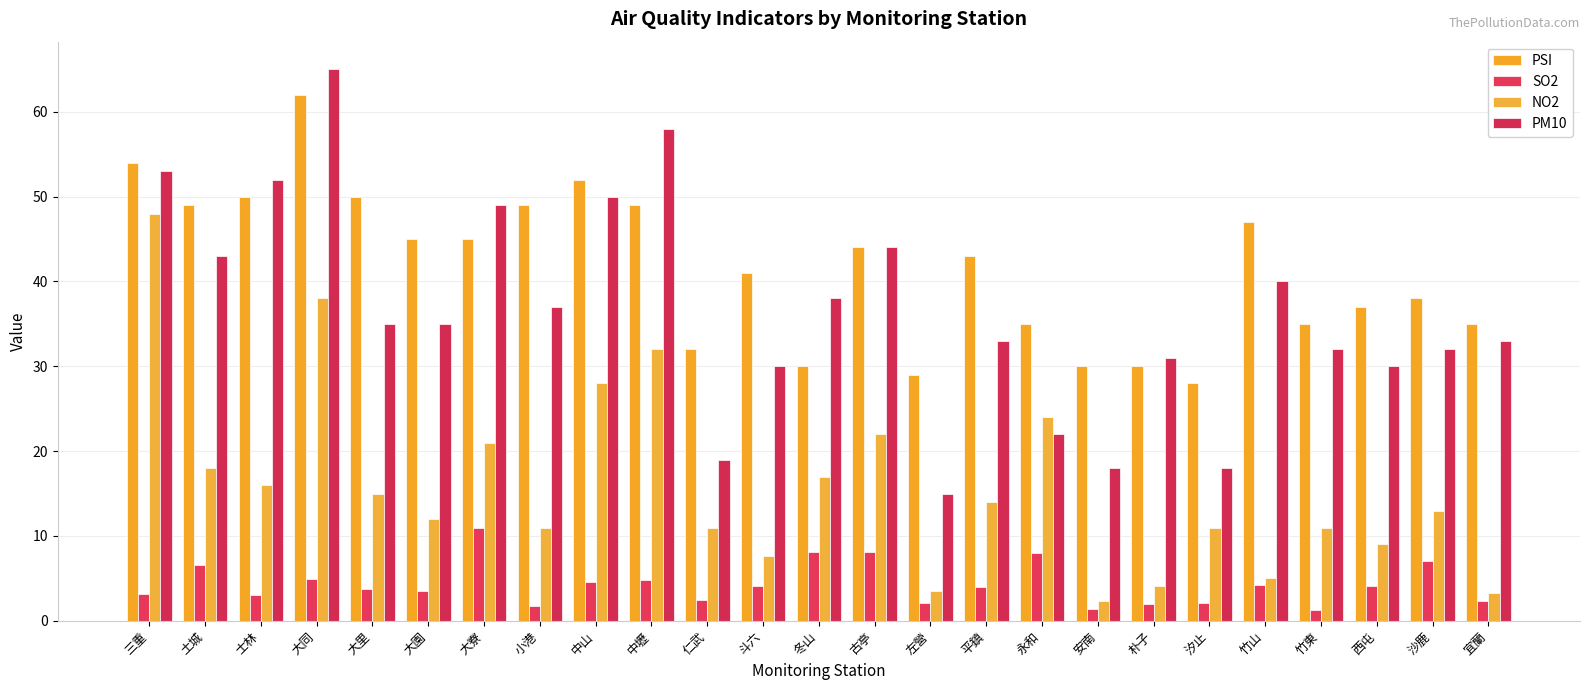

How many data points in PM10 are less than 35?

12